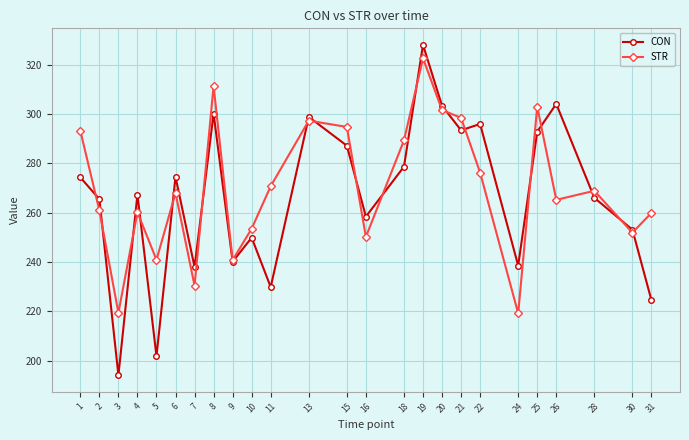

What is the approximate value of STR at 30?

251.9